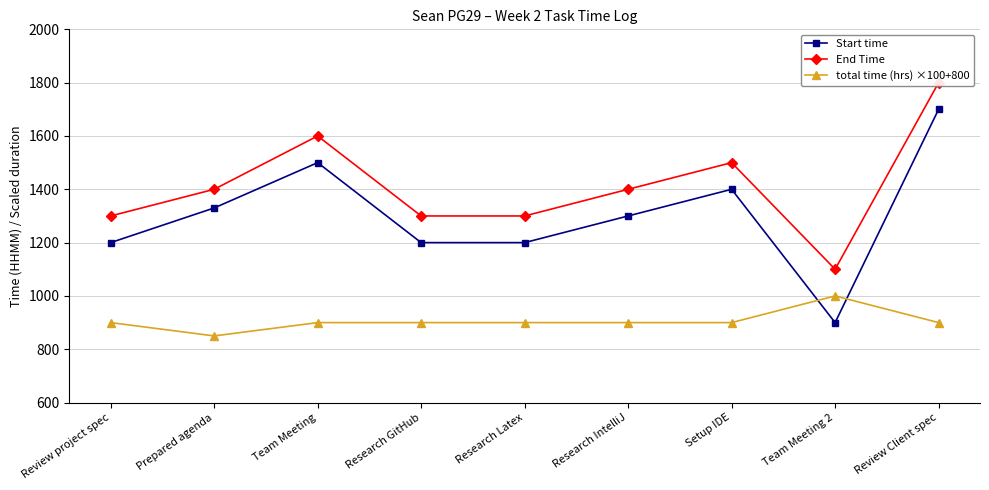

How many data points in End Time are above 1400?

3